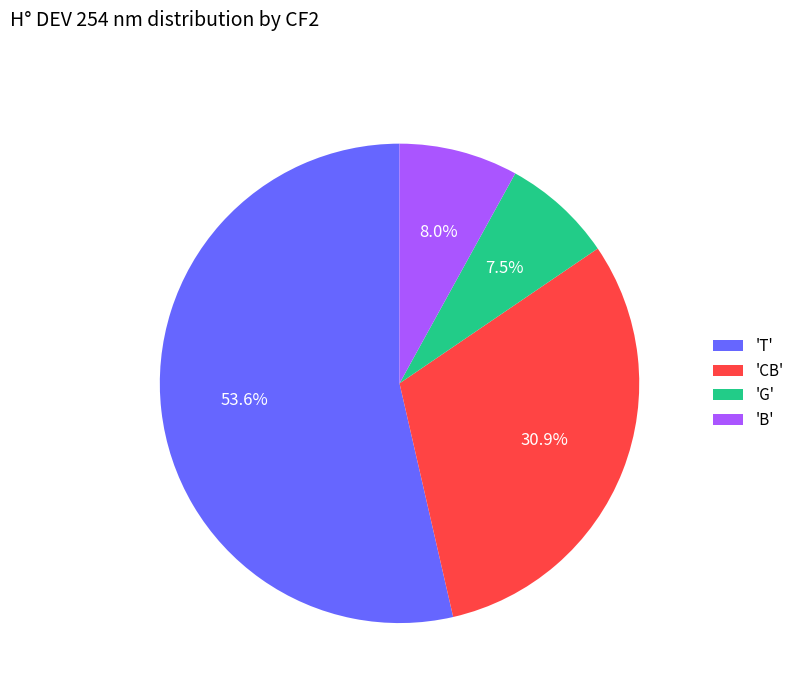

To the nearest percent, what is the average slice percentage?

25%